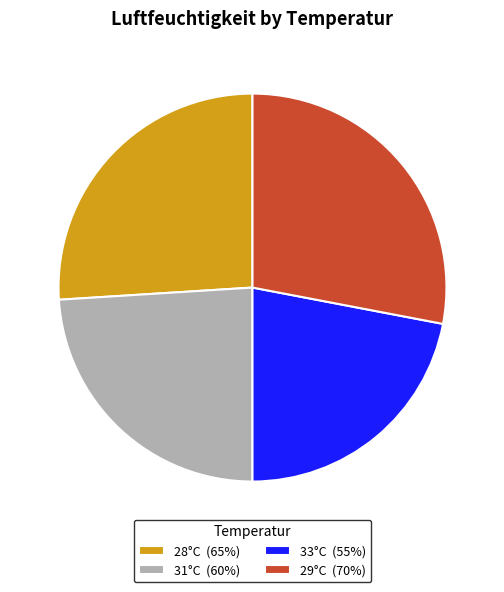

Is there a majority slice in this chart?

No